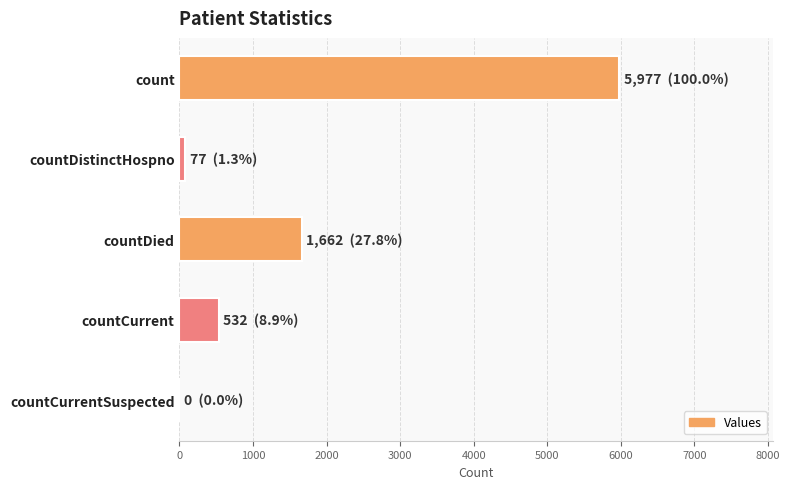

What is the greatest value displayed?

5977